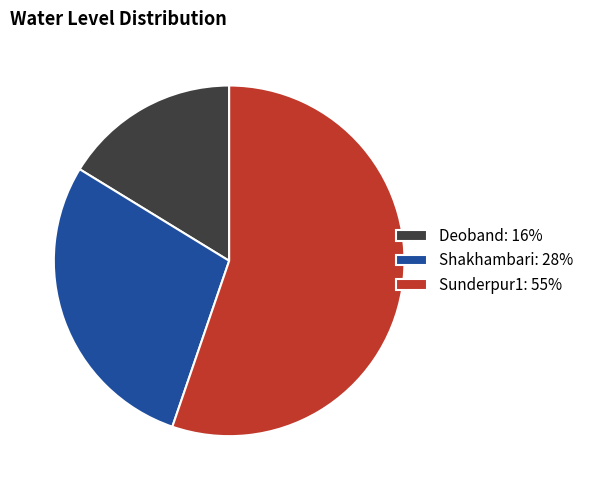

Is Deoband the majority of the pie?

No